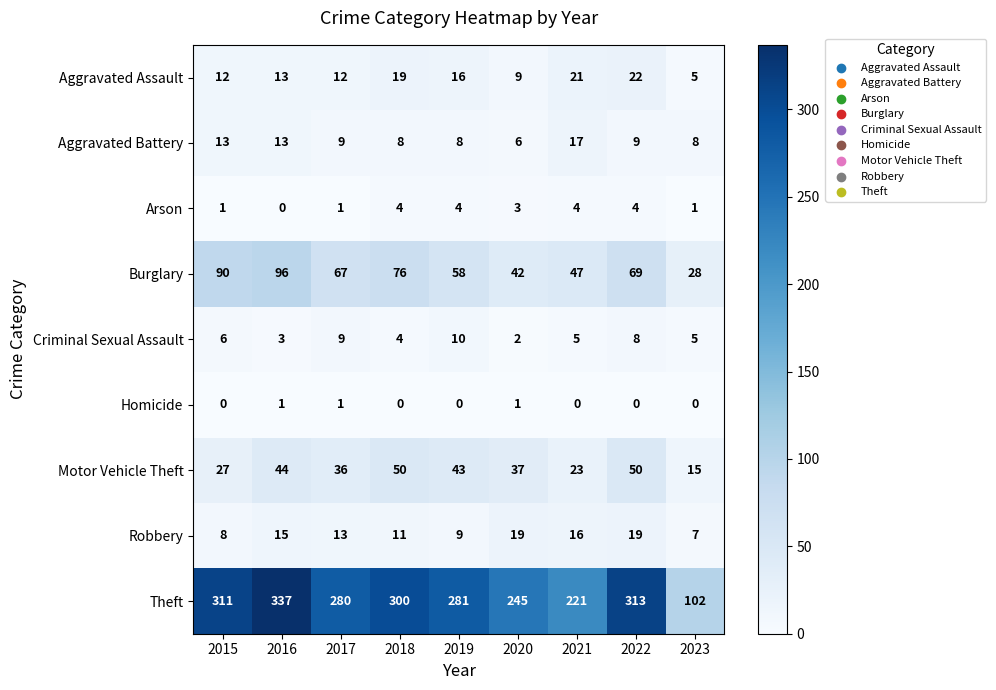

What is the difference between the highest and lowest values at 2017?

279